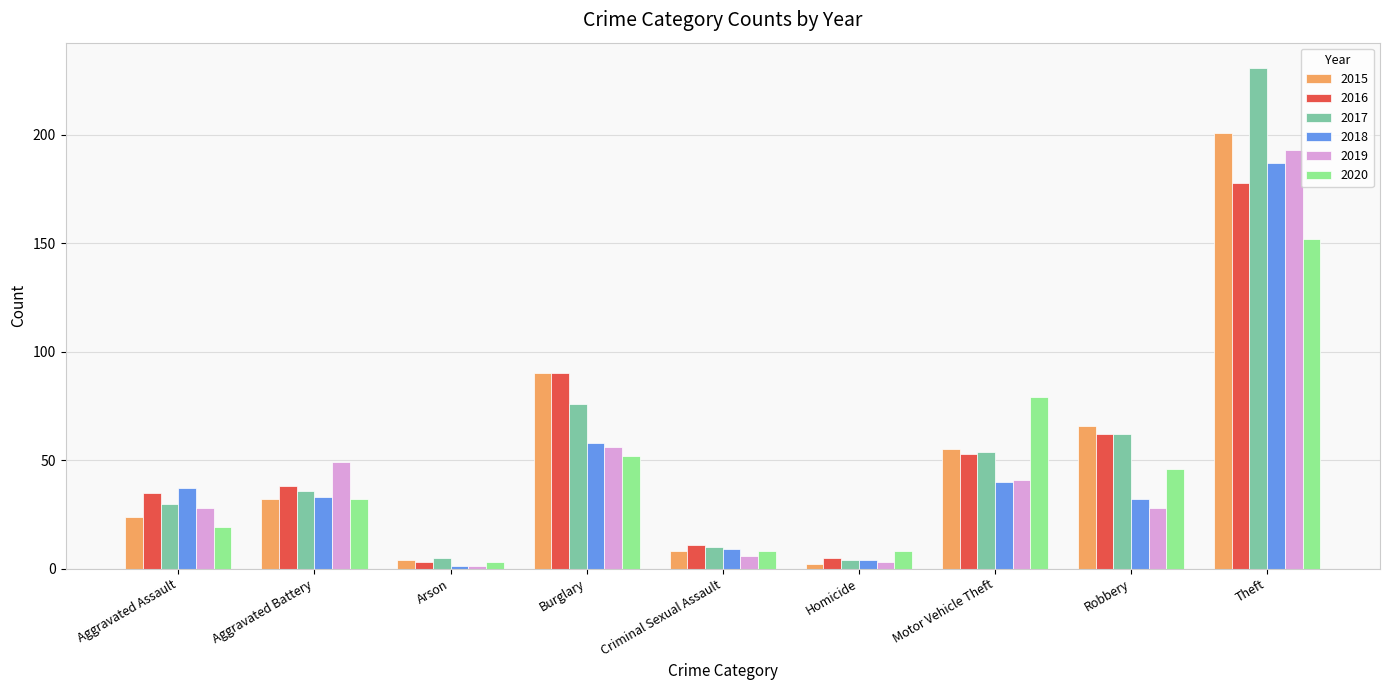

Which series has the widest spread of values?

2017